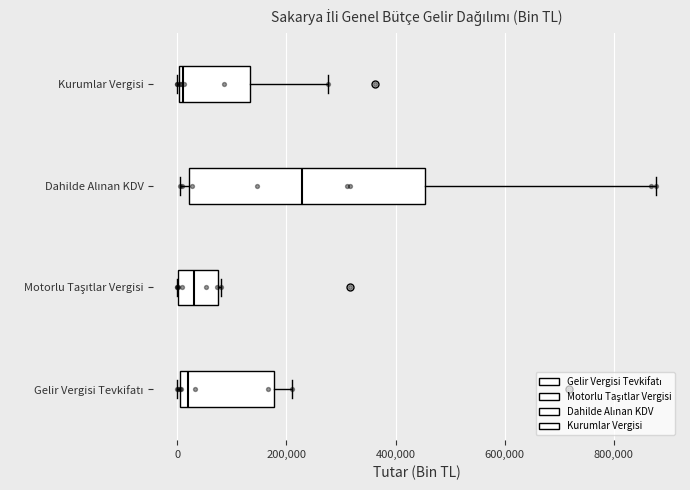

Reading bottom to top, transcribe this box plot: for each box, give where its median line is, the range the box spans, and where its two whiskers end, as read against the x-axis. The values are not printed on the chart, so give them approximately, as read against the axis.

Gelir Vergisi Tevkifatı: median 20000, box 0 to 180000, whiskers 0 to 220000
Motorlu Taşıtlar Vergisi: median 40000, box 0 to 80000, whiskers 0 to 80000
Dahilde Alınan KDV: median 220000, box 20000 to 460000, whiskers 0 to 880000
Kurumlar Vergisi: median 0, box 0 to 140000, whiskers 0 to 280000